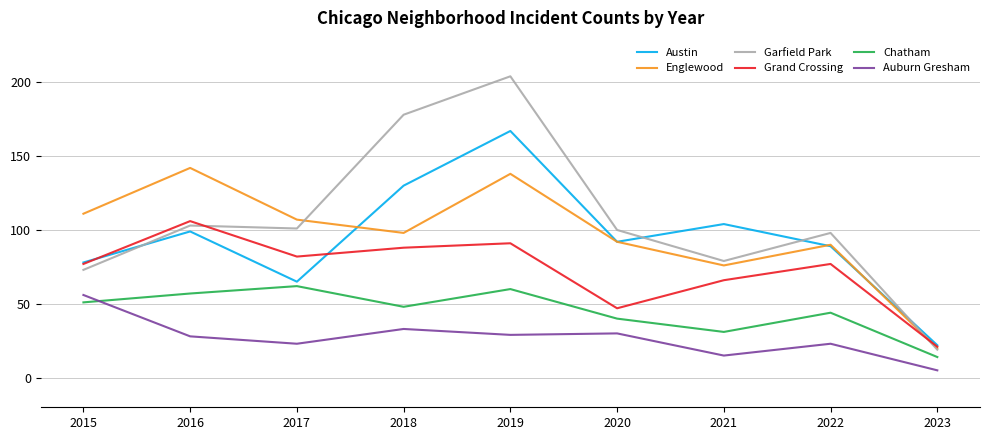

What is the average value of the Garfield Park series?

106